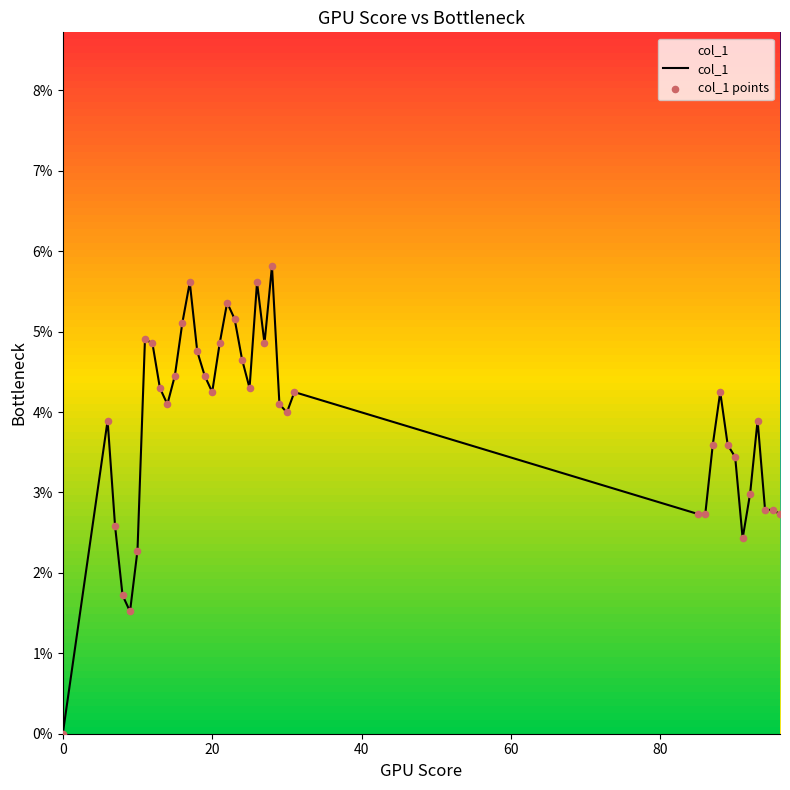

What are all the series names shown in the legend?

col_1, col_1 points